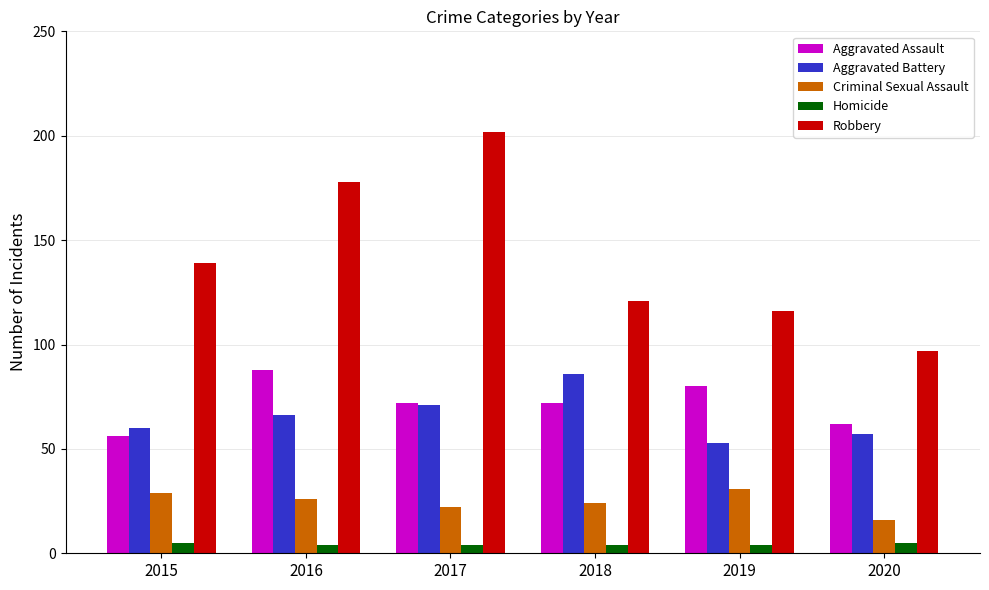

Reading left to right, transcribe all the data shown in this chart.

Aggravated Assault: 2015=56	2016=88	2017=72	2018=72	2019=80	2020=62
Aggravated Battery: 2015=60	2016=66	2017=71	2018=86	2019=53	2020=57
Criminal Sexual Assault: 2015=29	2016=26	2017=22	2018=24	2019=31	2020=16
Homicide: 2015=5	2016=4	2017=4	2018=4	2019=4	2020=5
Robbery: 2015=139	2016=178	2017=202	2018=121	2019=116	2020=97